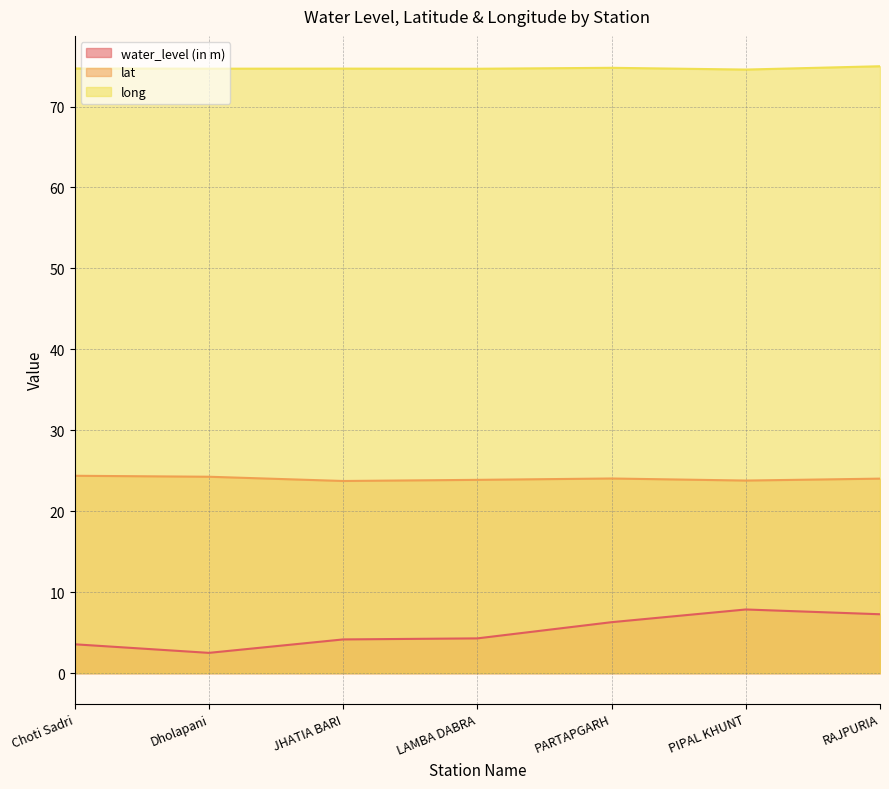

What is the difference between the maximum and second lowest values in the lat series?

0.6